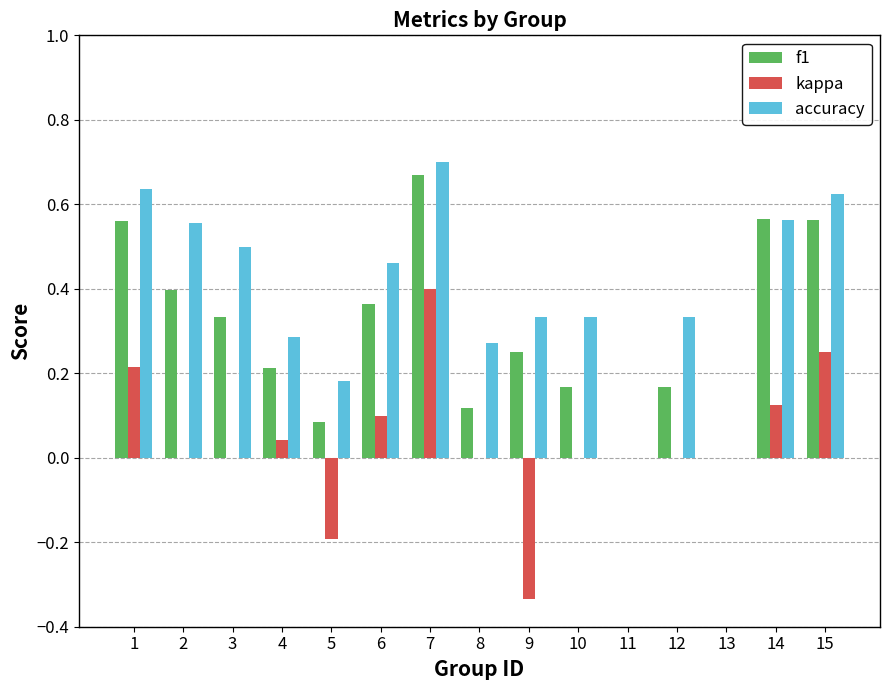

Is the value of accuracy at 1 greater than the value of kappa at 3?

Yes